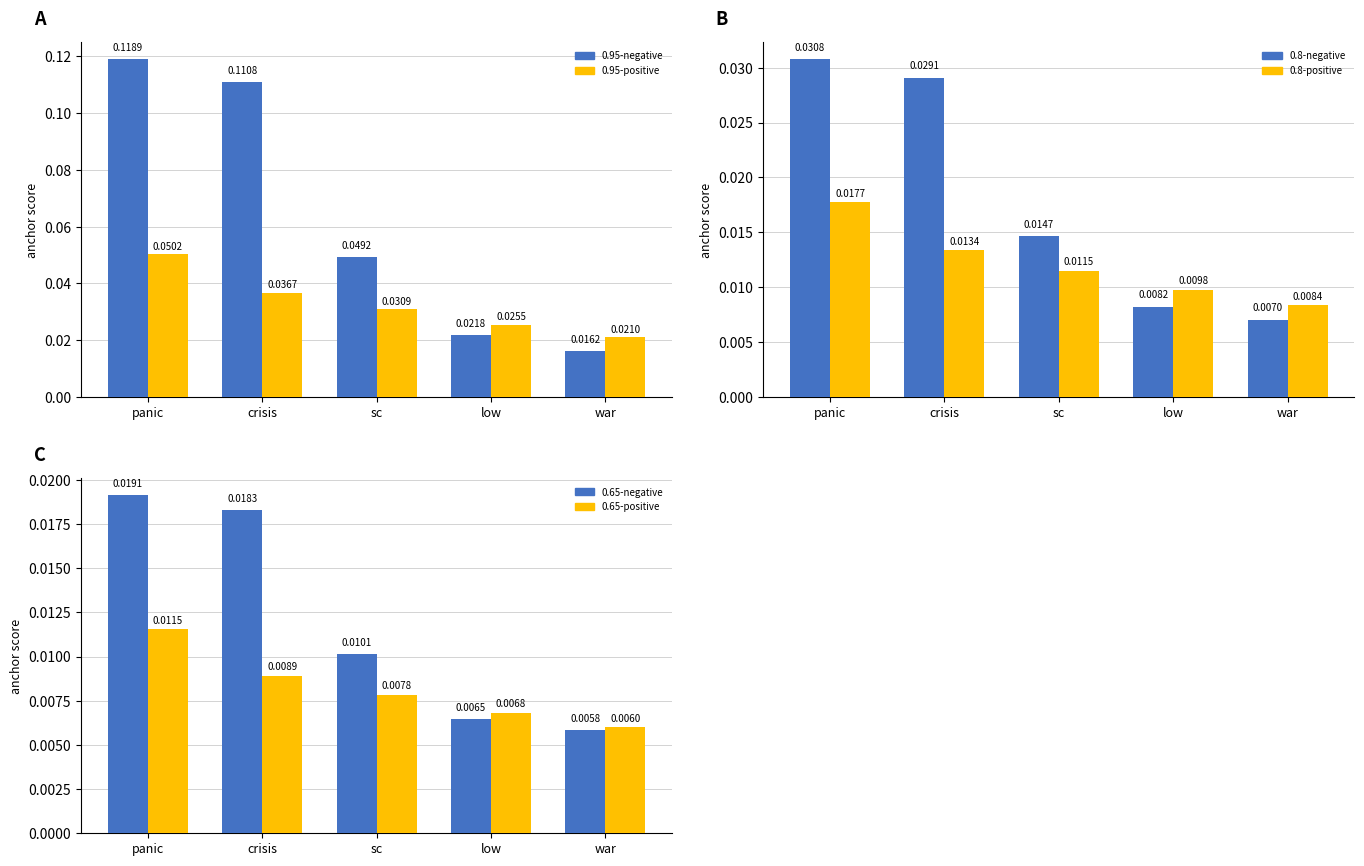

What is the greatest value displayed?

0.1